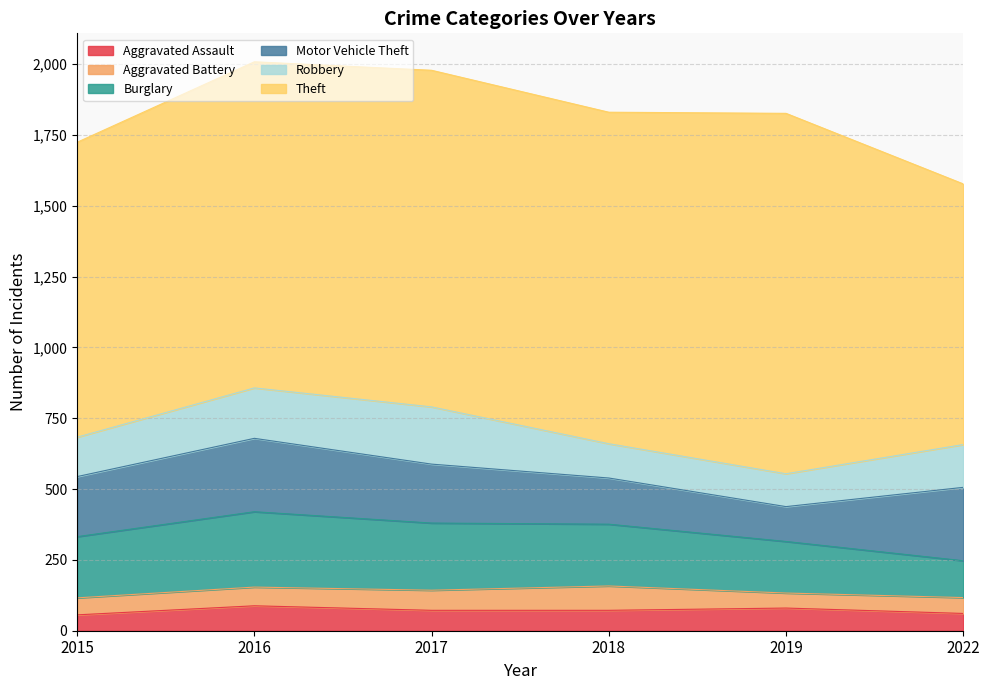

Reading left to right, what are all the values shown in this chart?

Aggravated Assault: 2015=56	2016=88	2017=72	2018=72	2019=80	2022=61
Aggravated Battery: 2015=60	2016=66	2017=71	2018=86	2019=53	2022=56
Burglary: 2015=216	2016=266	2017=237	2018=218	2019=182	2022=130
Motor Vehicle Theft: 2015=212	2016=259	2017=208	2018=163	2019=123	2022=259
Robbery: 2015=139	2016=178	2017=202	2018=121	2019=116	2022=151
Theft: 2015=1041	2016=1151	2017=1188	2018=1170	2019=1272	2022=920